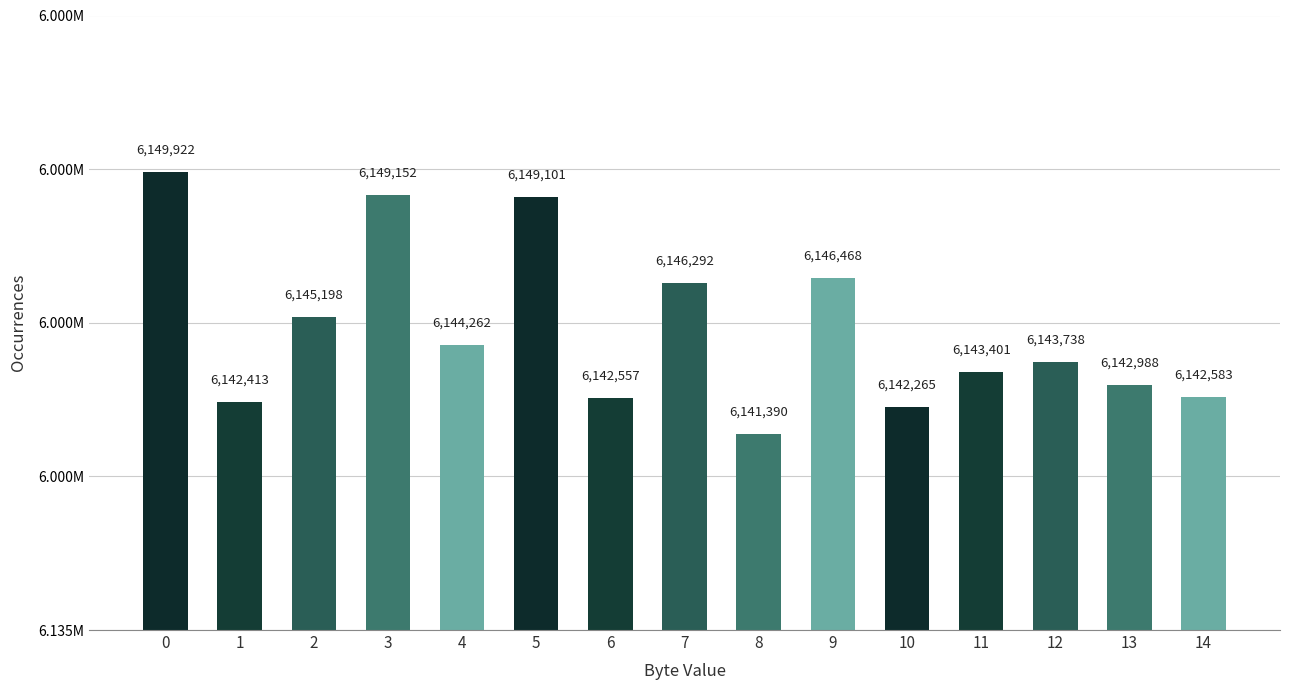

What is the ratio of the value at 3 to the value at 6?

1.0